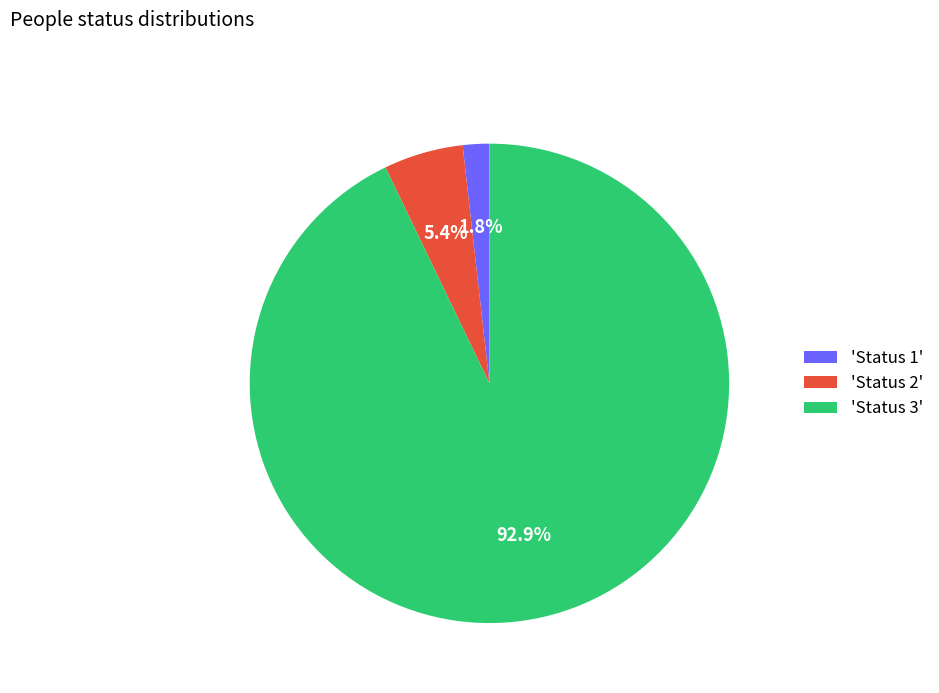

Which slice represents more than half of the pie?

'Status 3'